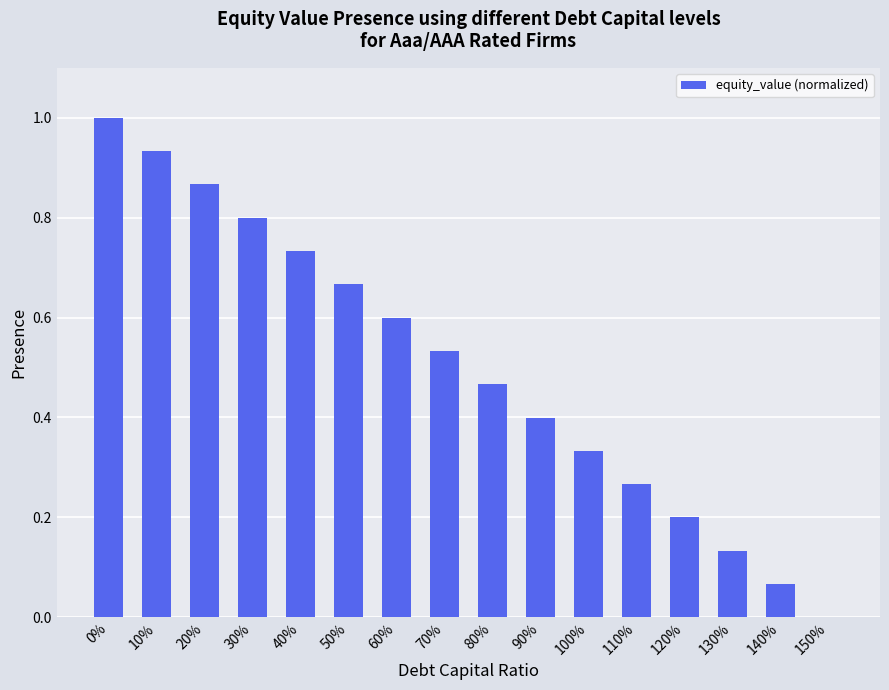

What is the maximum value shown in the chart?

1.0